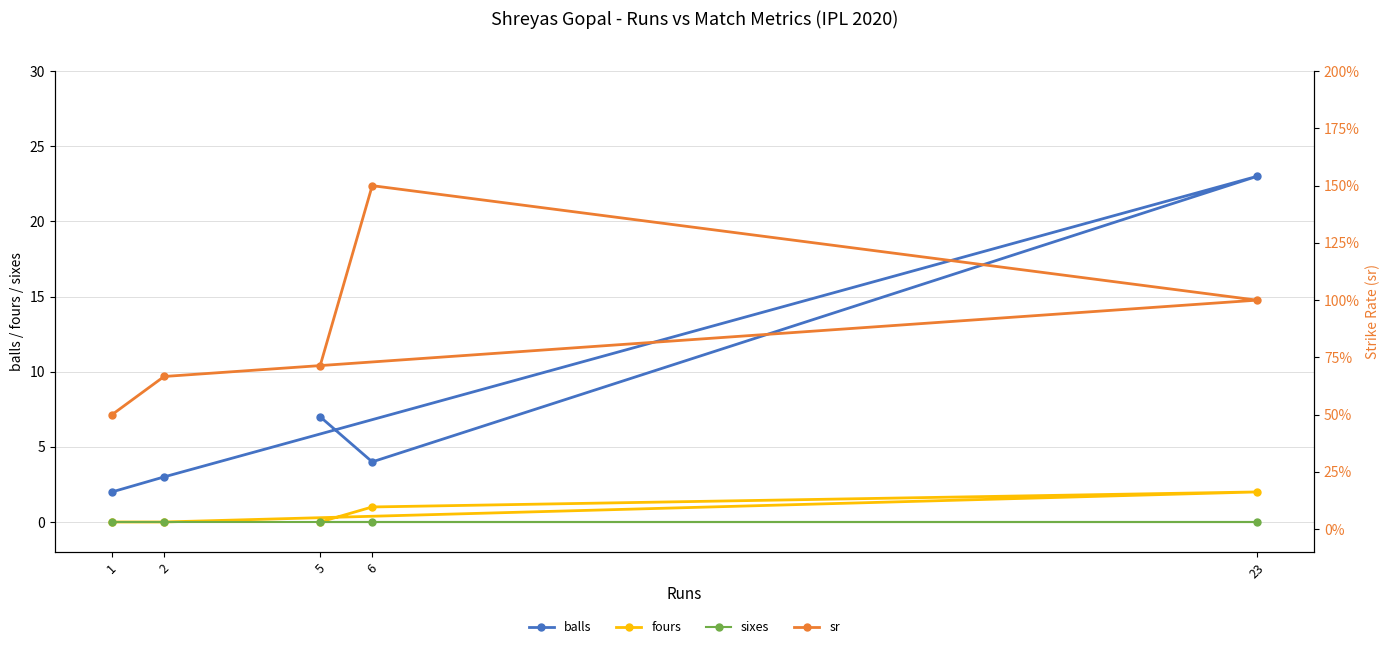

Rank the series at 23 from highest to lowest value.

sr, balls, fours, sixes